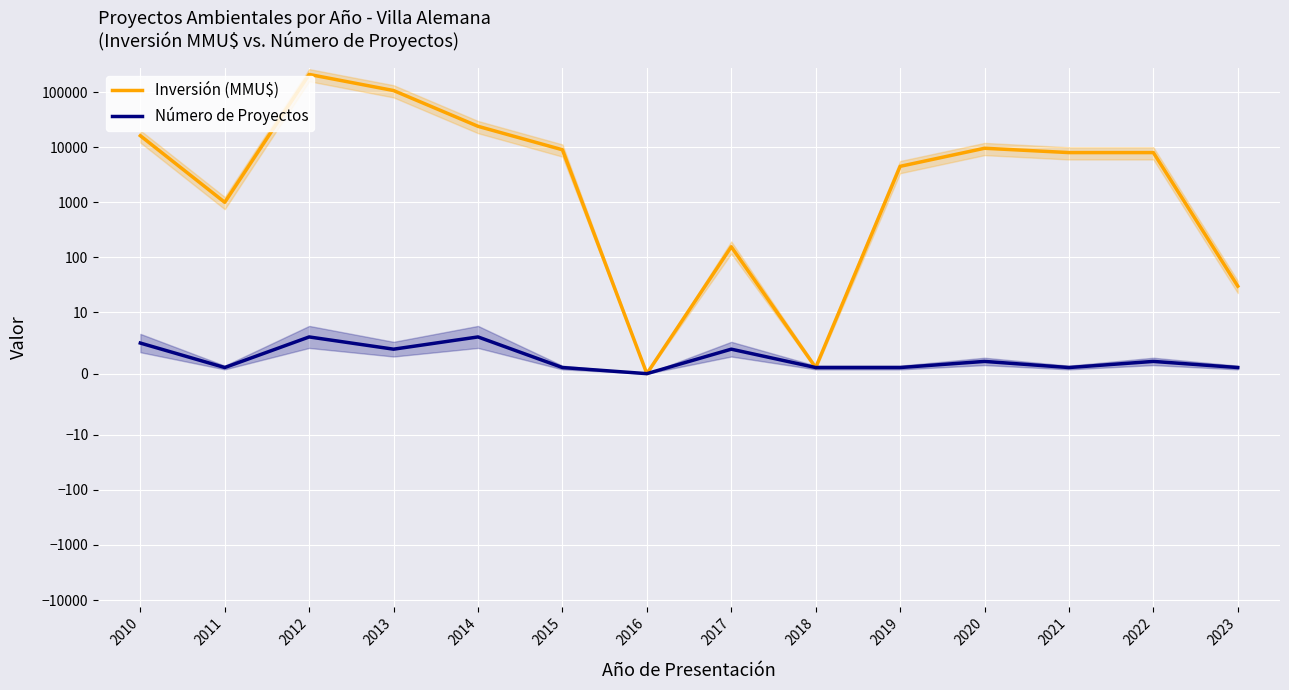

What is the sum of all Número de Proyectos values?

35